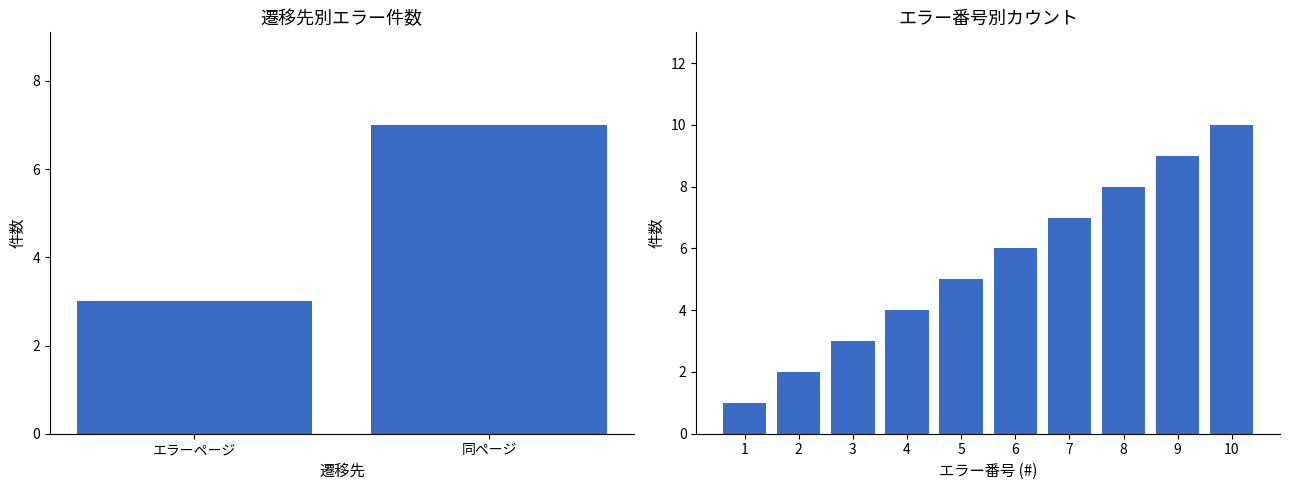

At which label is the value closest to 5?

5